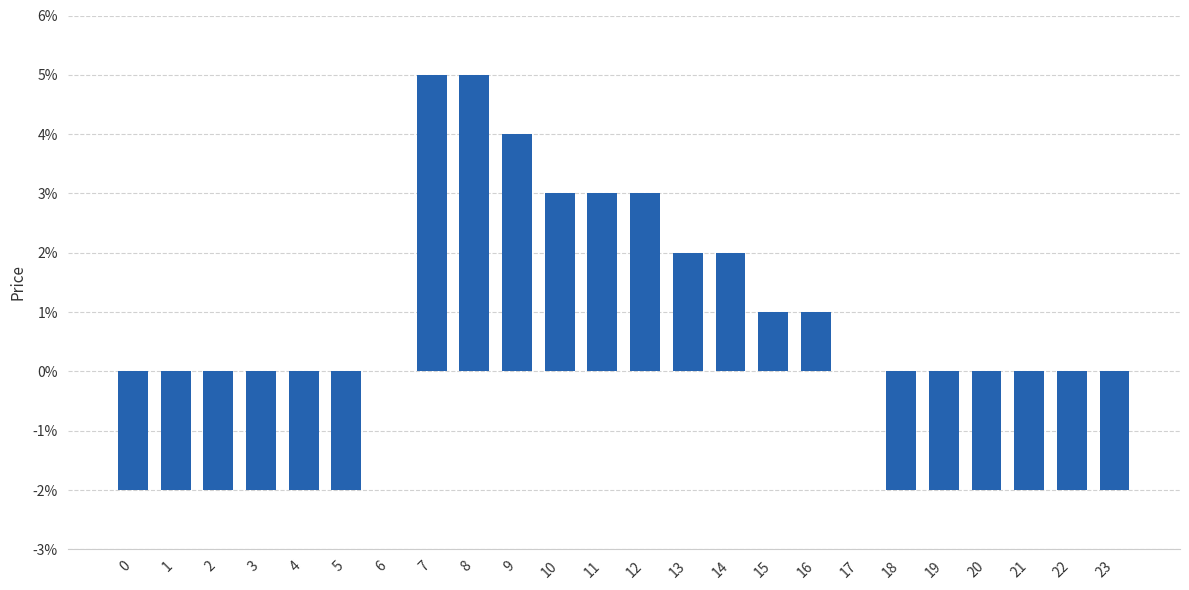

List the labels in order of value, smallest first.

0, 1, 2, 3, 4, 5, 18, 19, 20, 21, 22, 23, 6, 17, 15, 16, 13, 14, 10, 11, 12, 9, 7, 8